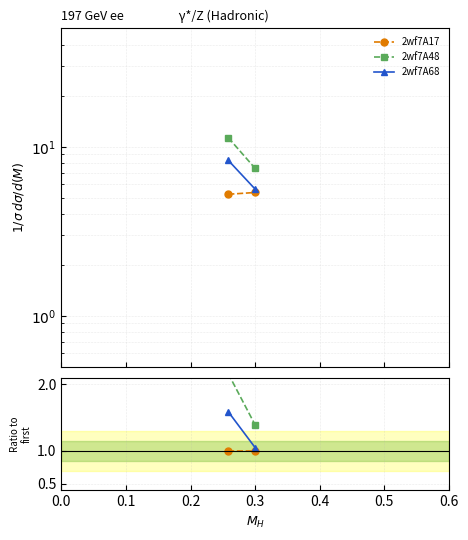

True or false: 2wf7A48 has more than 2 interior local peaks.

False